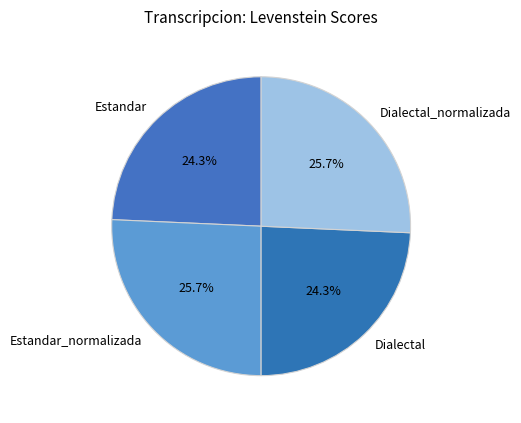

What is the ratio of the value at Estandar_normalizada to the value at Dialectal?

1.1